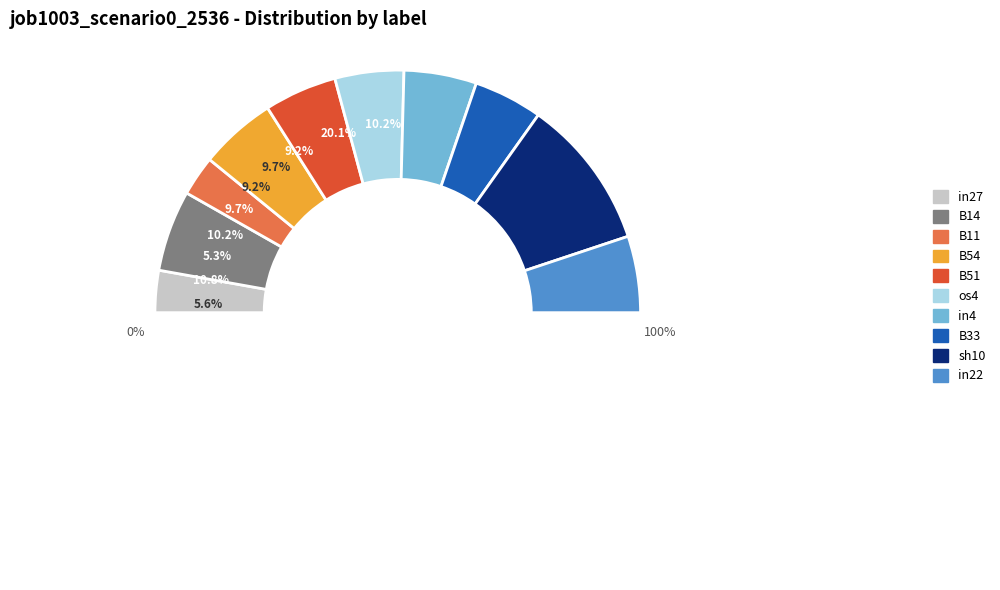

True or false: B14 accounts for 11% of the total.

True